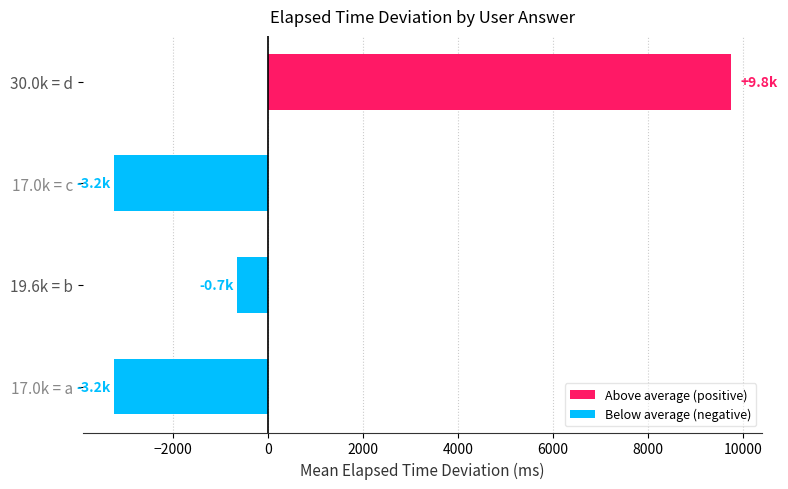

Reading top to bottom, what are all the values shown in this chart?

9750	-3250	-650	-3250